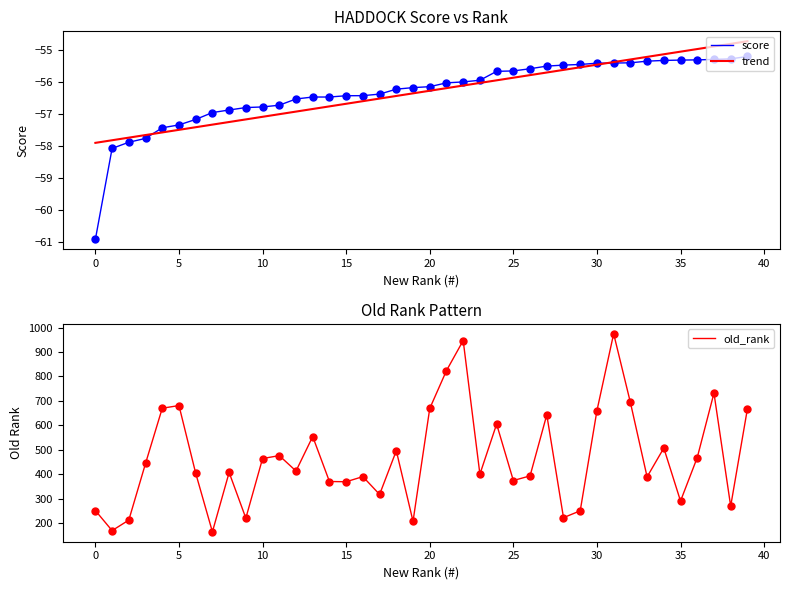

What is the maximum value for score?

-55.2